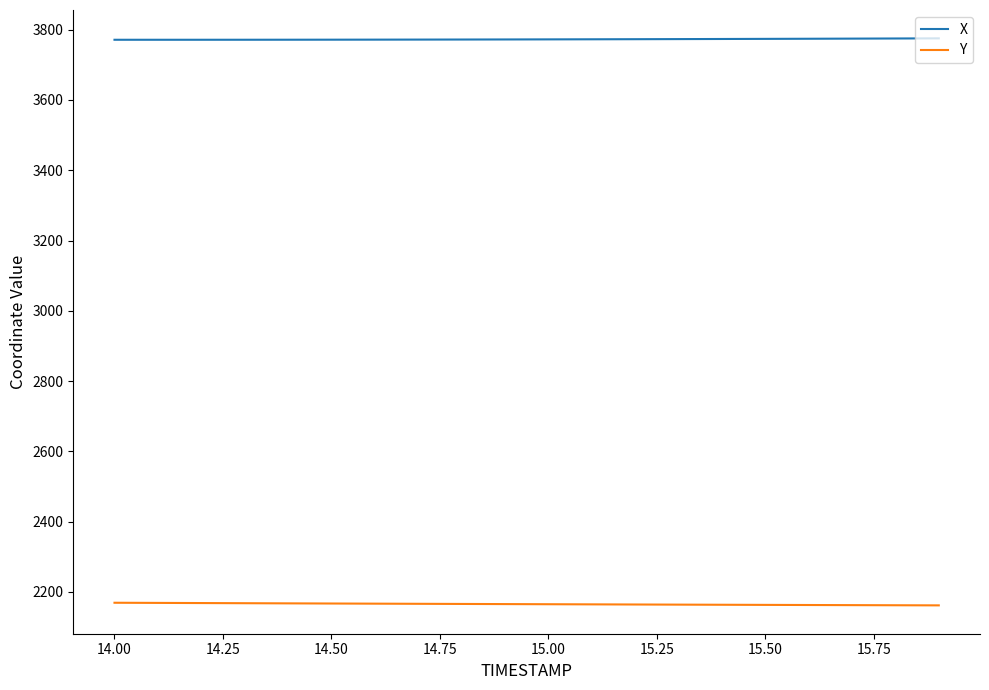

Is this an area chart (filled region under the line)?

No